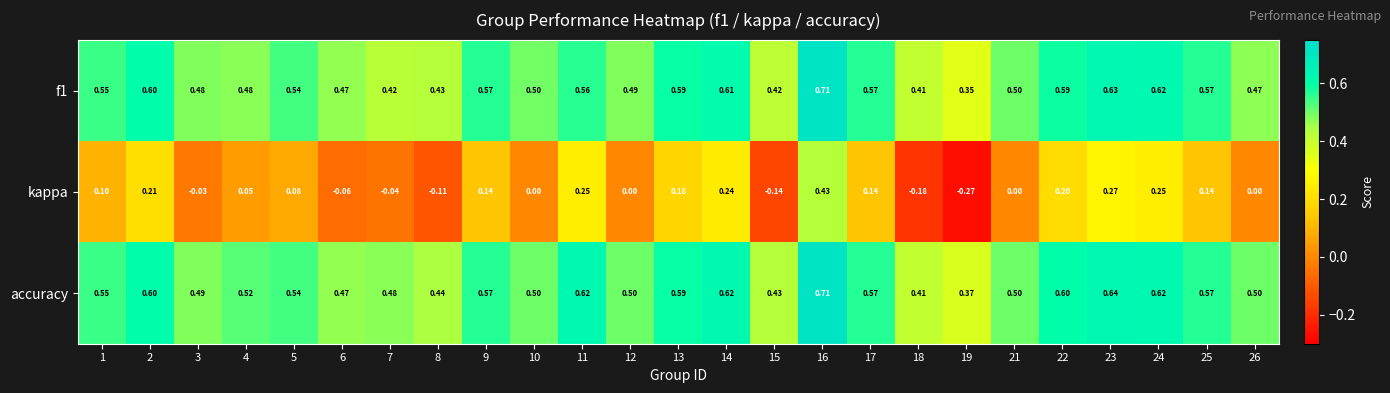

Which series changed the most between 16 and 23?

kappa